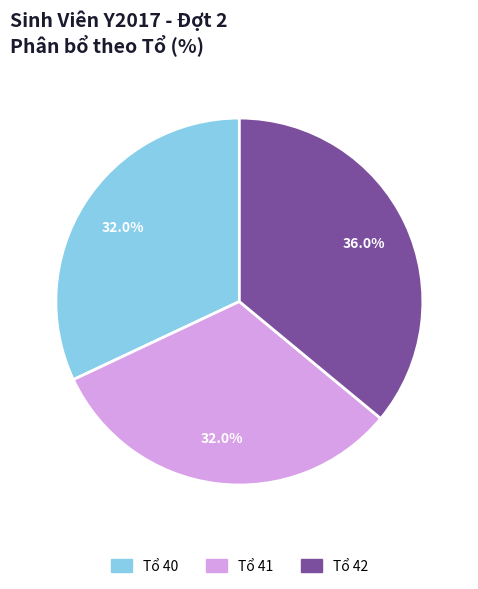

Does any single category account for the majority?

No